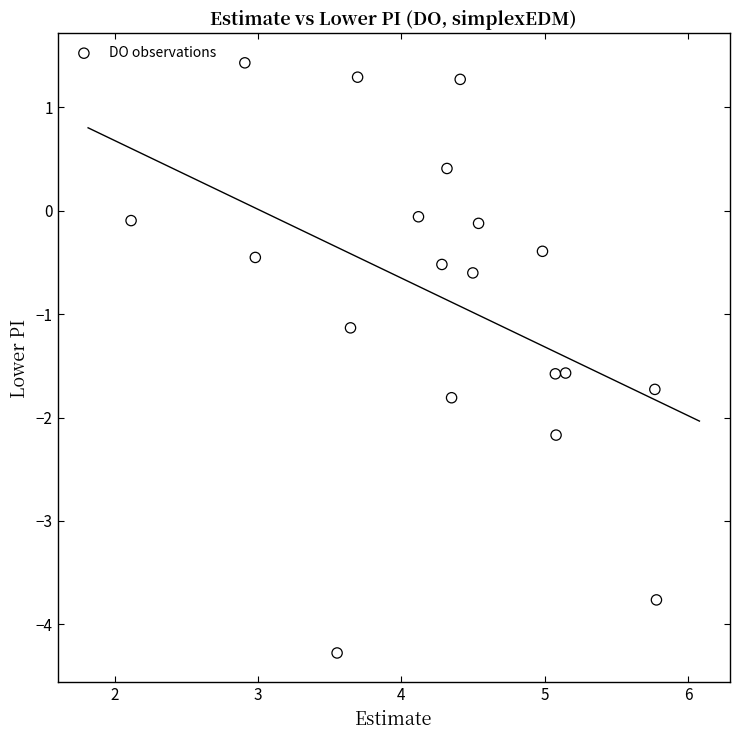

What Y value in the scatter plot is closest to -1?

-1.1